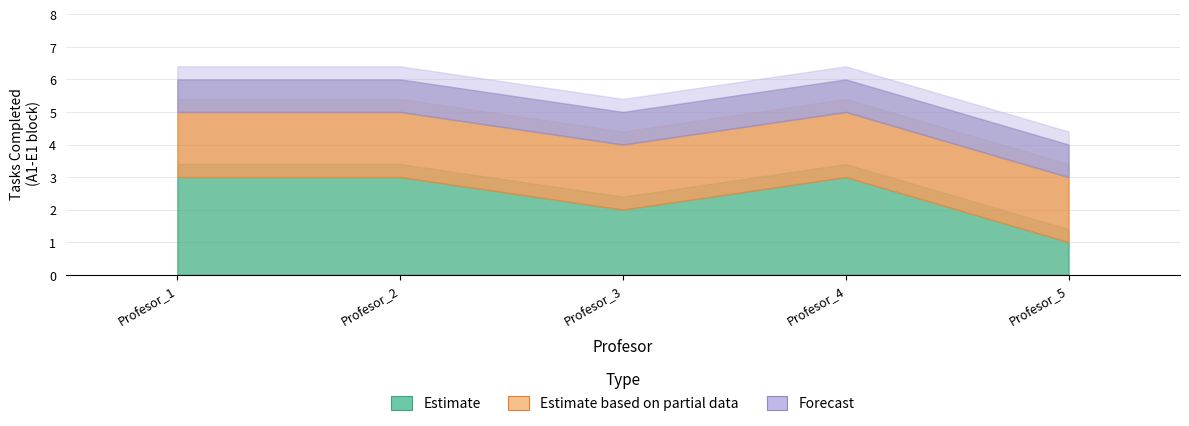

At which category is the sum across all series the highest?

Profesor_1